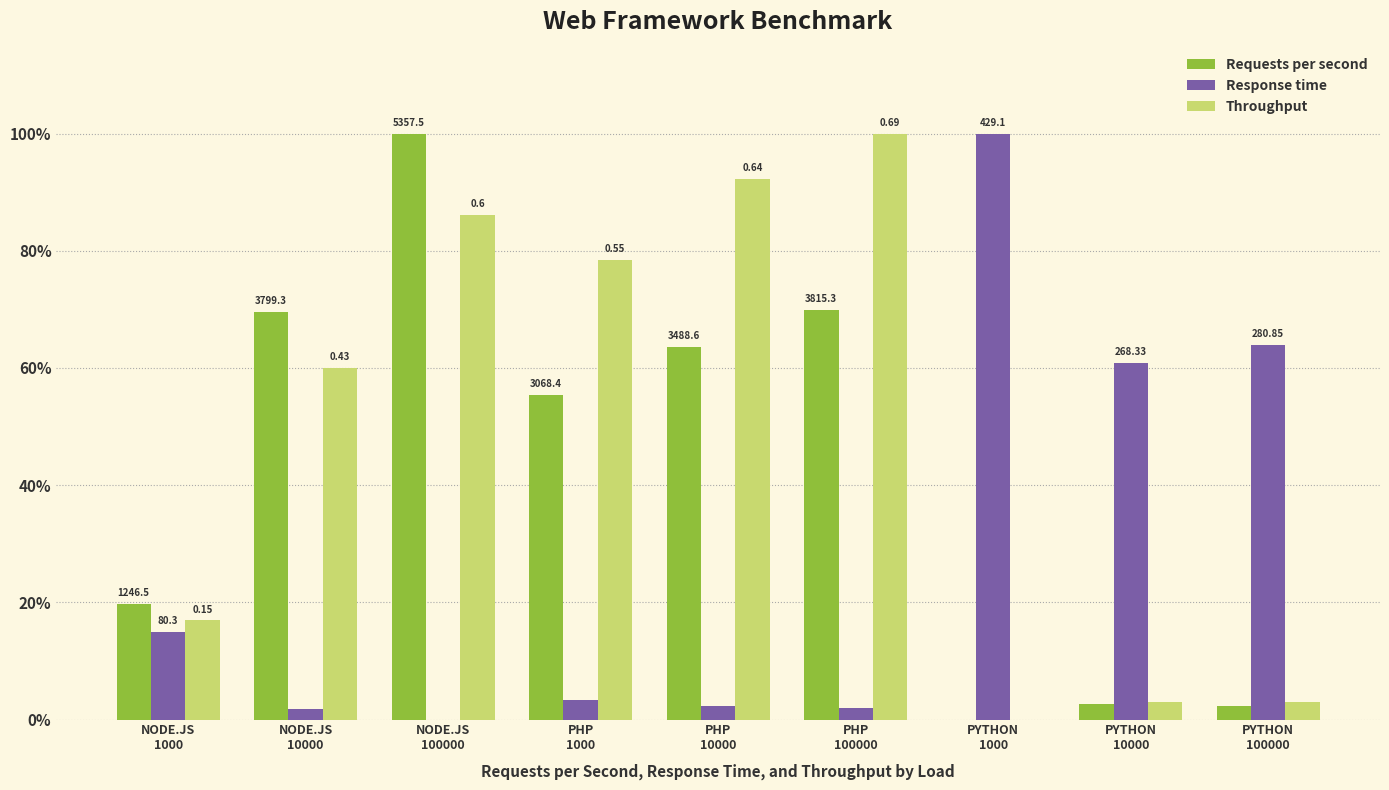

At how many categories does at least one series exceed 17?

9